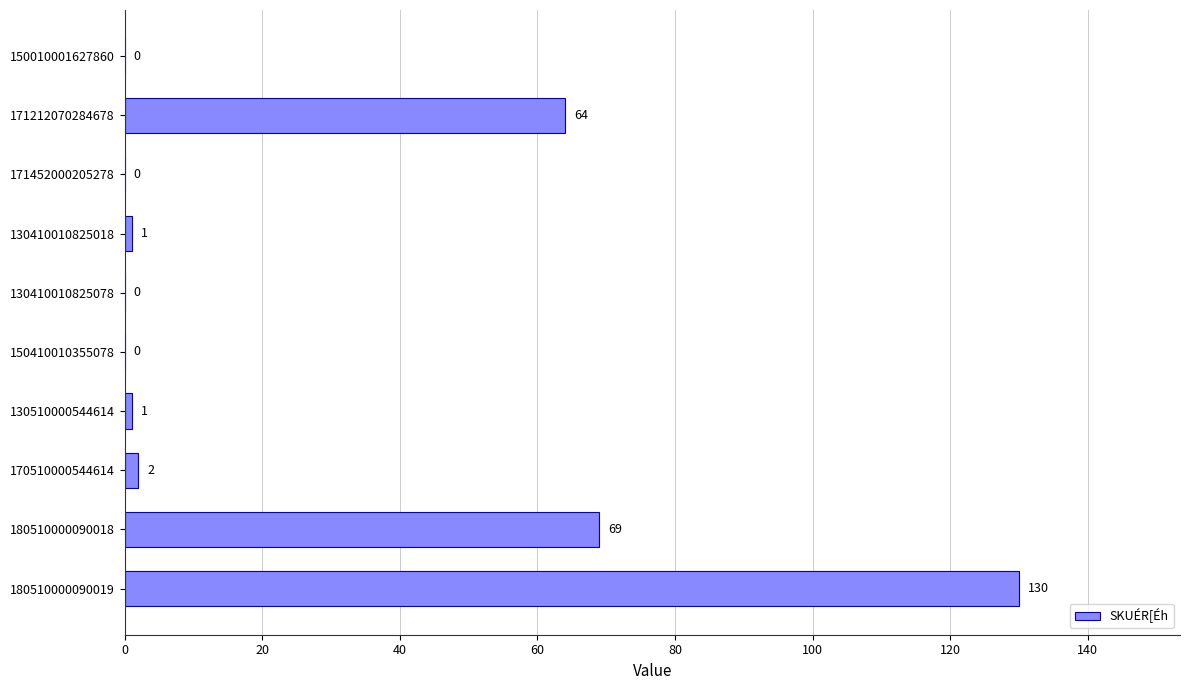

The value at 171212070284678 is 64. True or false?

True